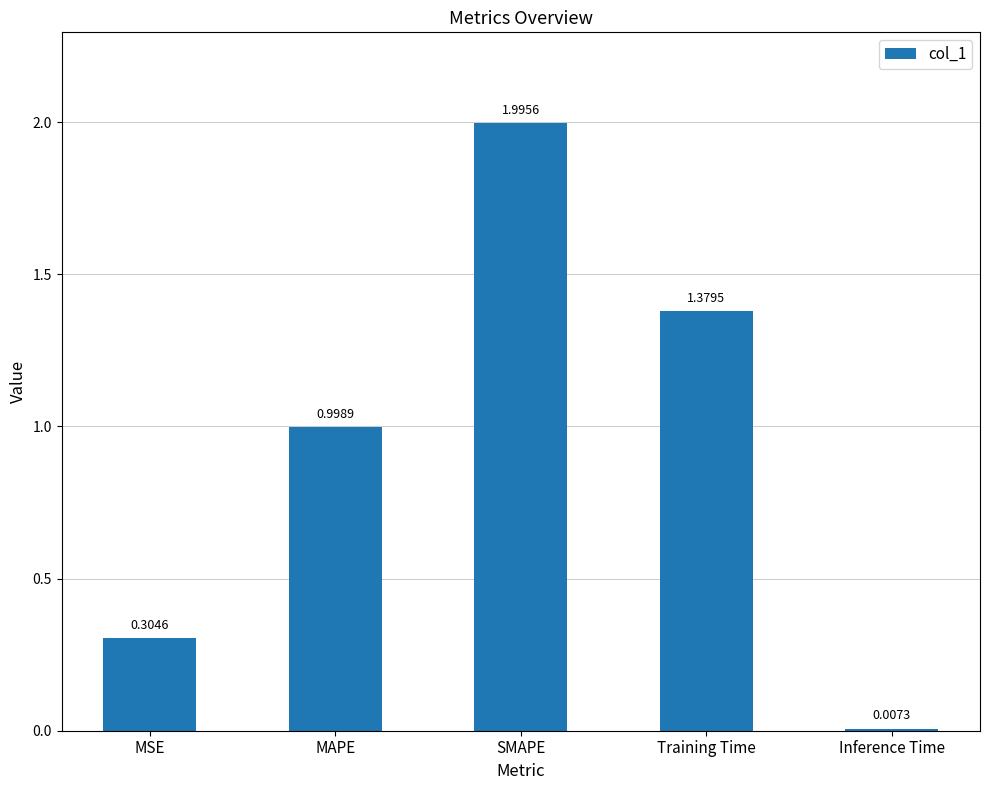

What is the approximate value at MAPE?

1.0